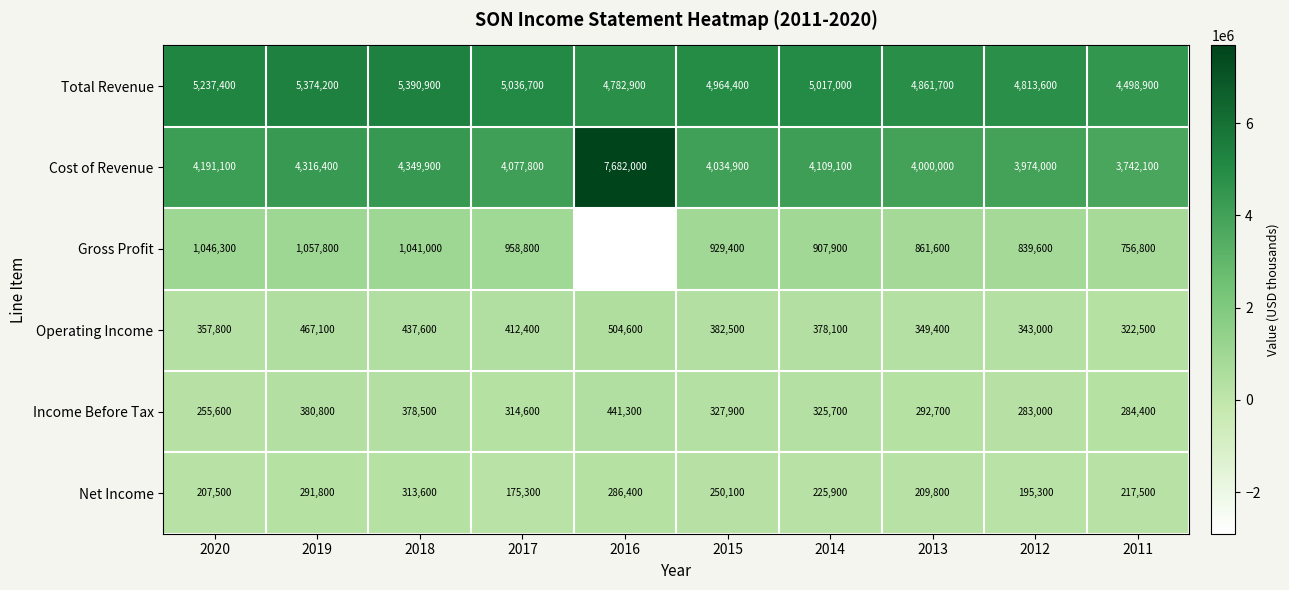

Rank the series at 2011 from lowest to highest value.

Net Income, Income Before Tax, Operating Income, Gross Profit, Cost of Revenue, Total Revenue